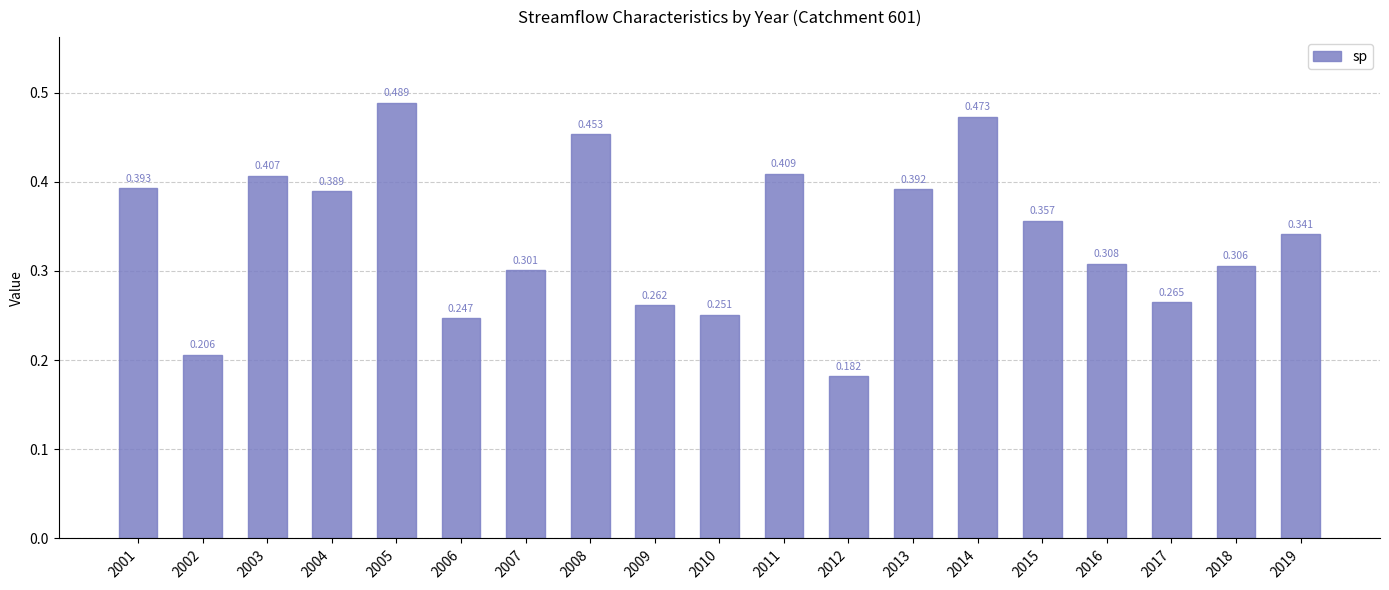

Does the chart contain any negative values?

No